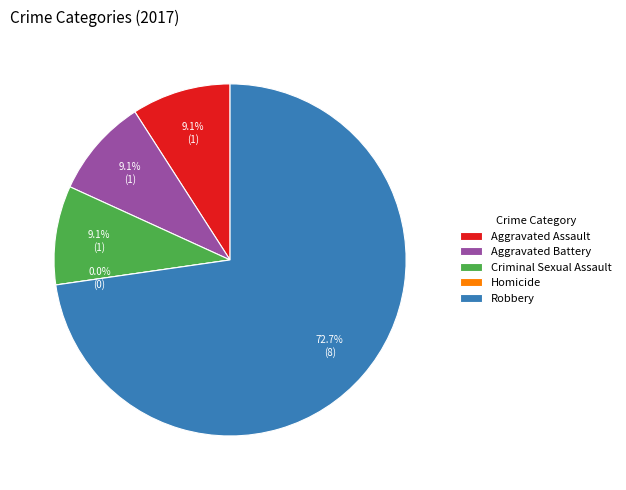

Combined, what portion of the pie is Aggravated Assault and Aggravated Battery?

18.2%